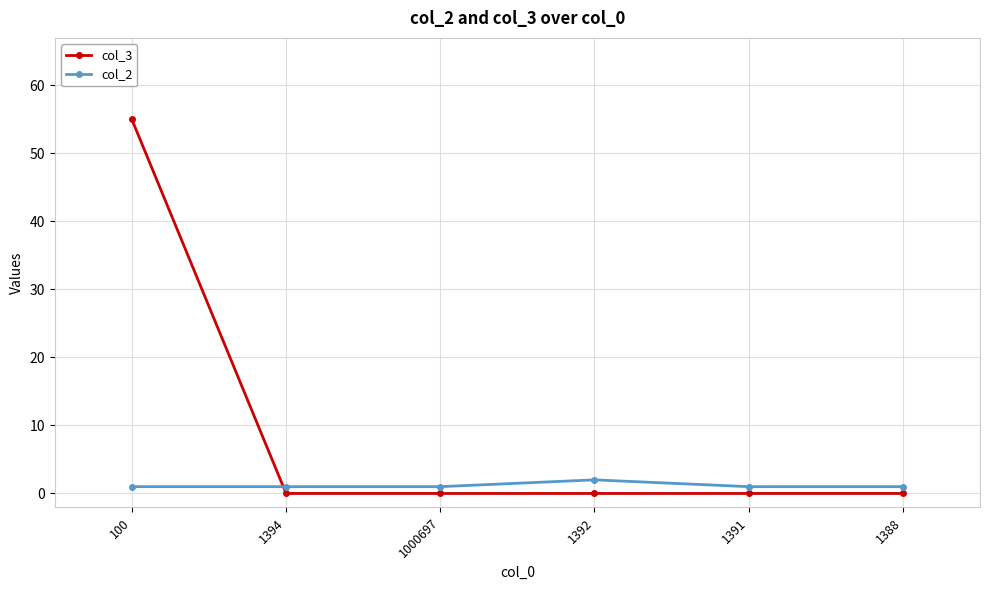

True or false: col_2 and col_3 cross at least once.

True